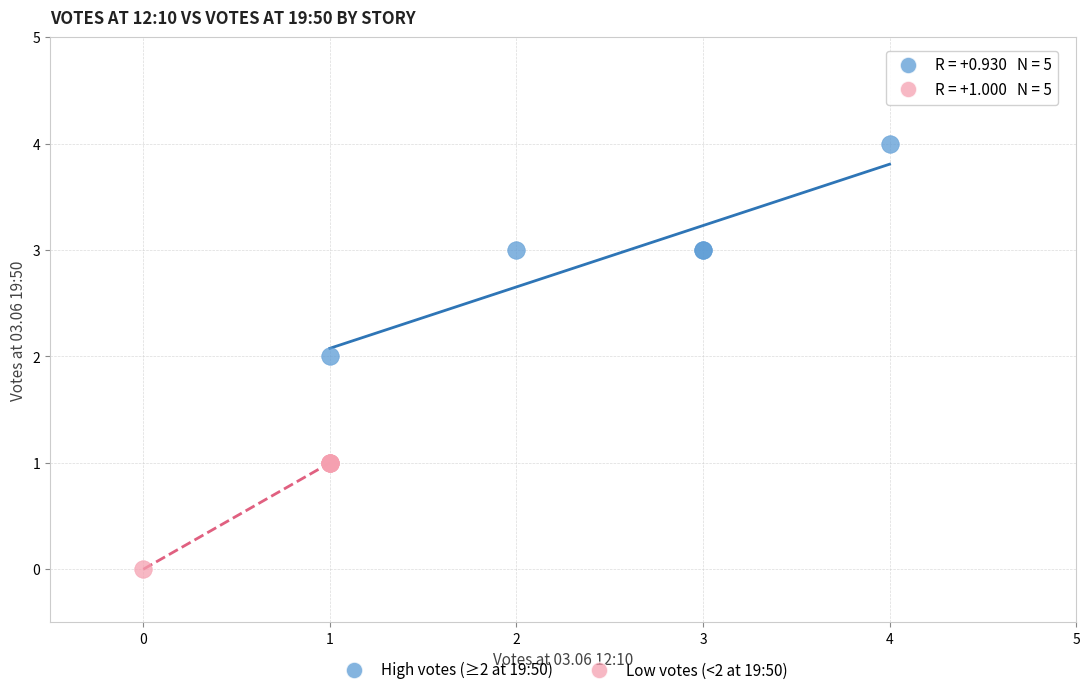

Which series contains the lowest Y value?

Low votes (<2 at 19:50)